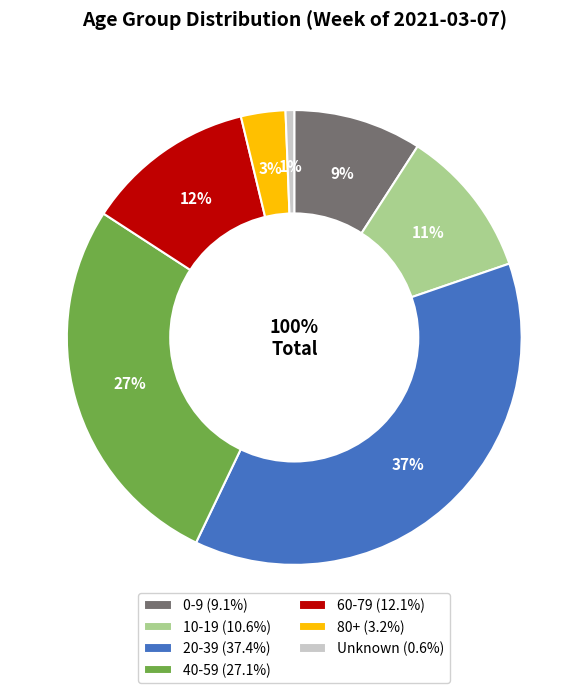

To the nearest percent, what is the average slice percentage?

14%